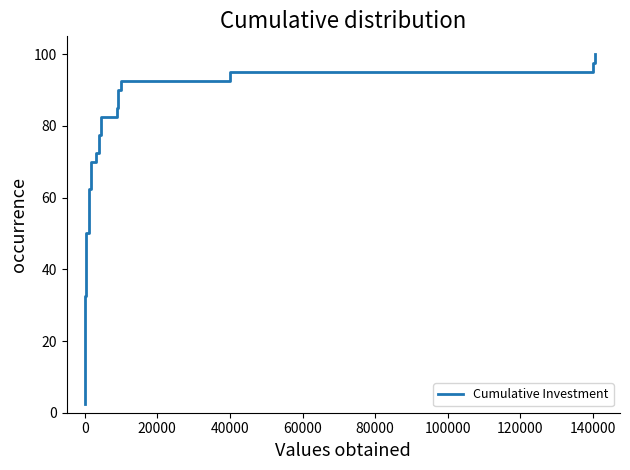

What is the sum of all values?

2050.0